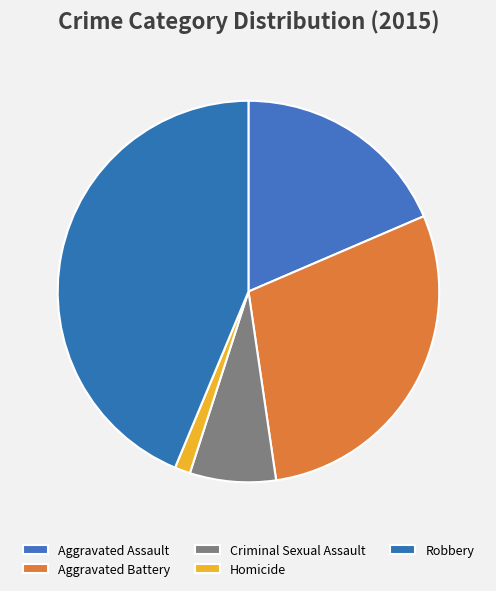

To the nearest percent, what percentage of the pie is Criminal Sexual Assault?

7%